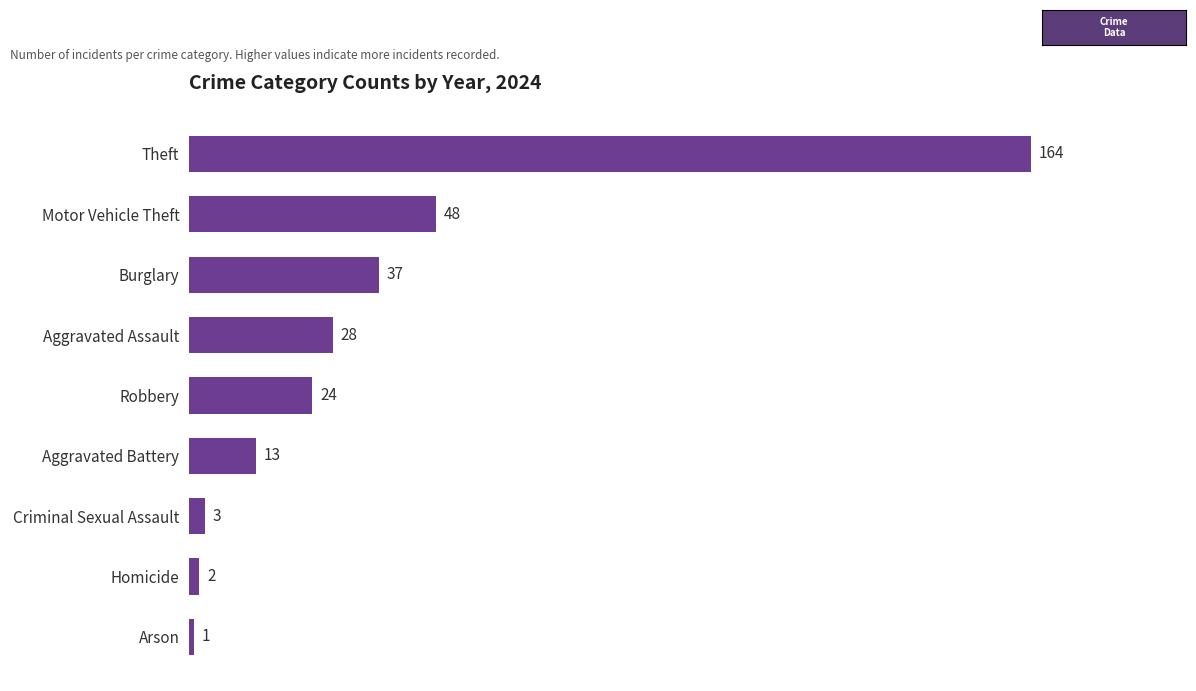

List the labels in order of value, largest first.

Theft, Motor Vehicle Theft, Burglary, Aggravated Assault, Robbery, Aggravated Battery, Criminal Sexual Assault, Homicide, Arson